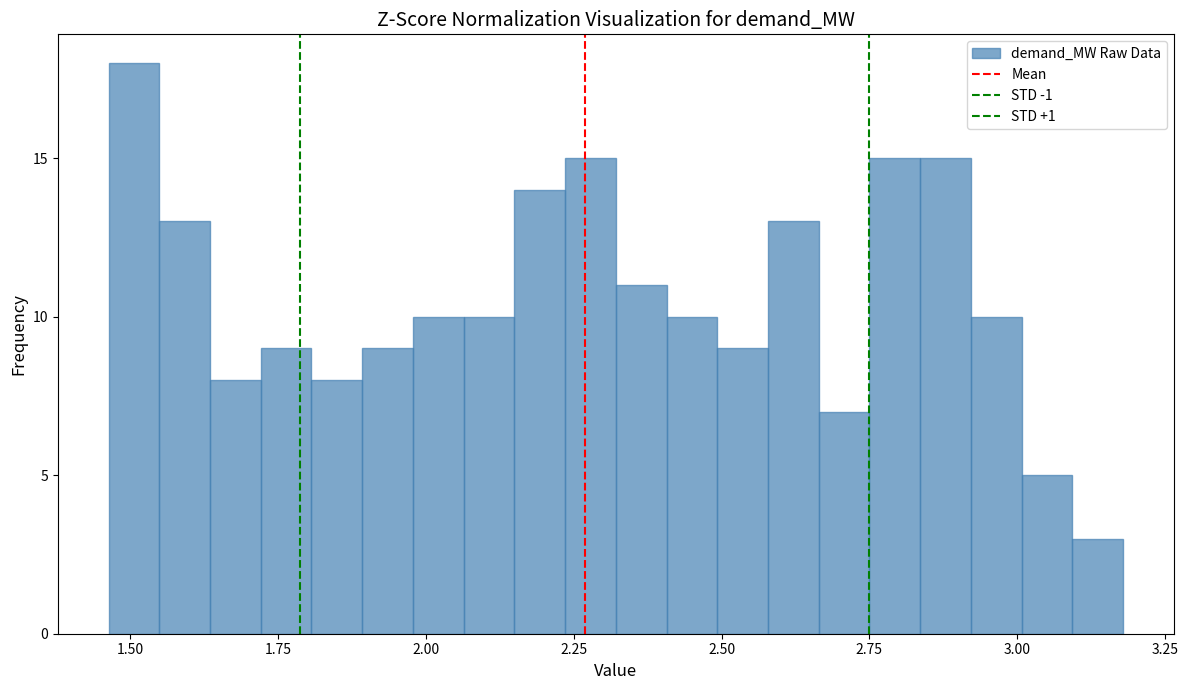

Around what value on the x-axis is the tallest bar? Give the approximate position of its centre, as read against the axis.

1.50